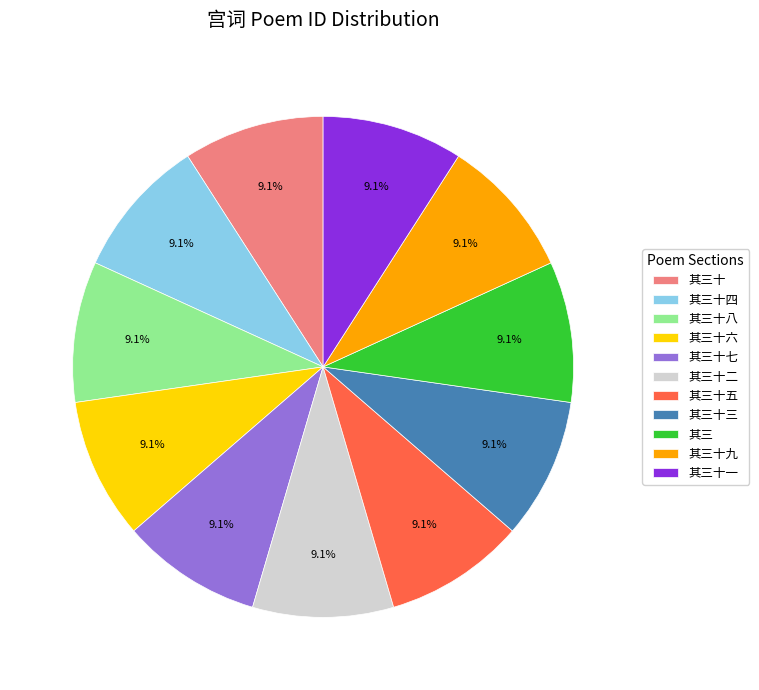

Approximately how many times larger is the value at 其三十六 compared to 其三十三?

1.0